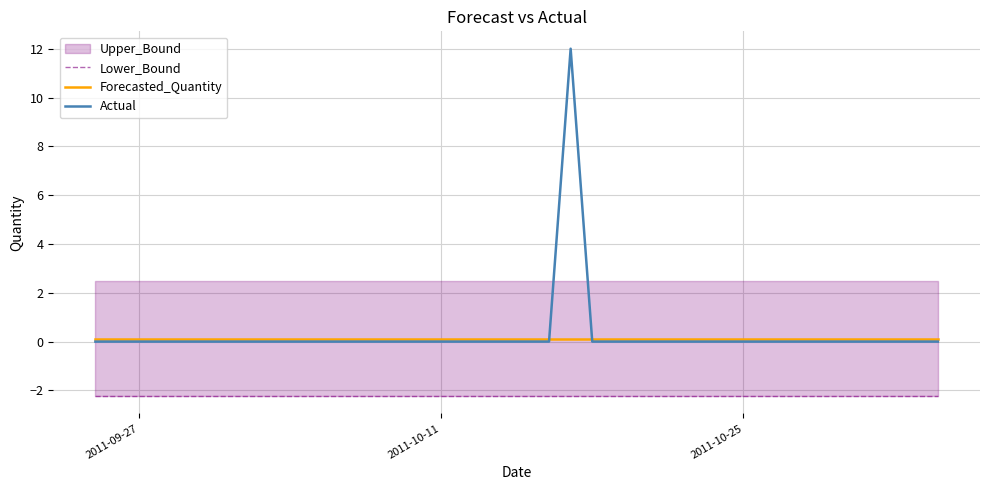

What is the smallest value displayed?

-2.2